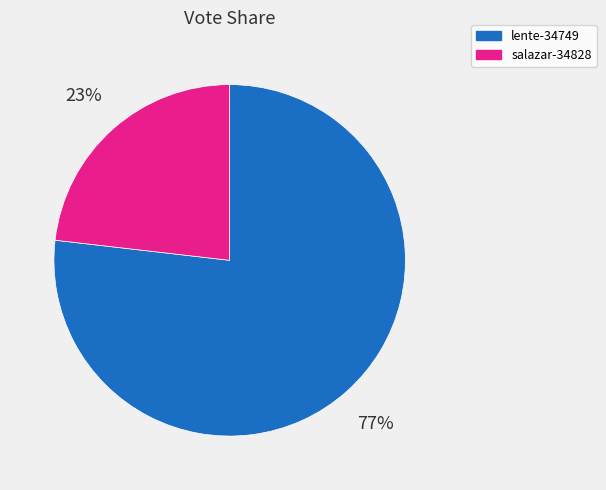

Which category has the smallest portion of the pie?

salazar-34828